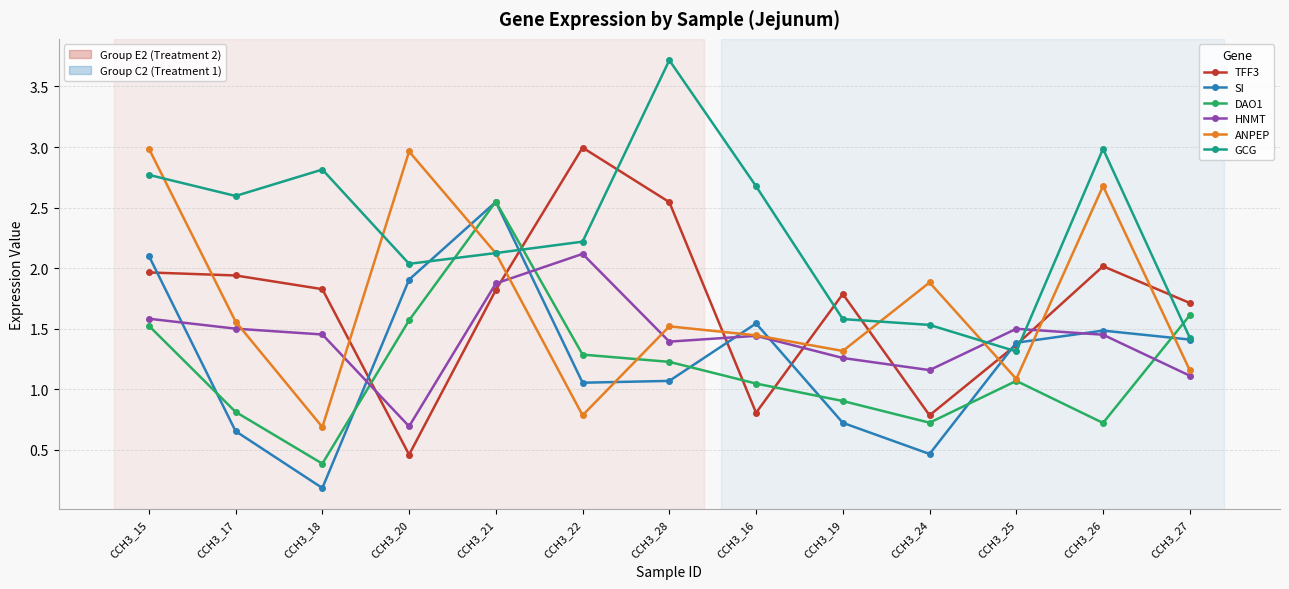

What is the total value across all series at CCH3_16?

9.0